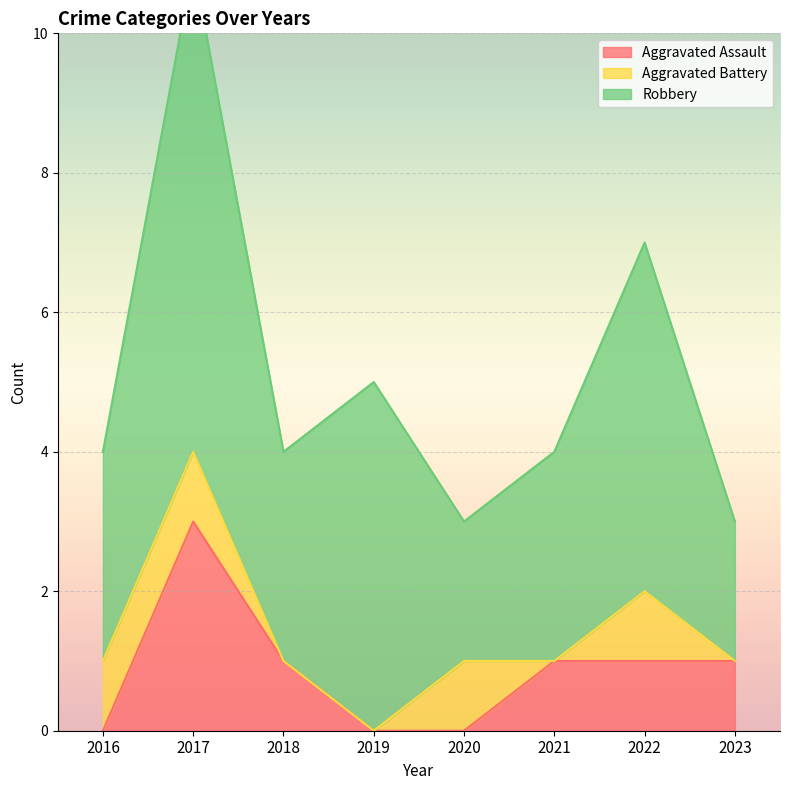

What value does the Robbery series have at 2019?

5